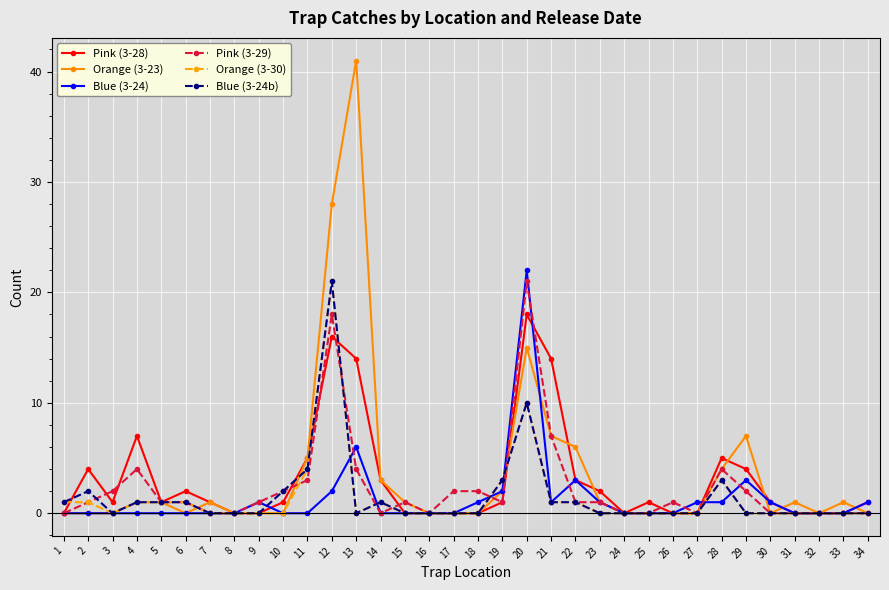

At how many categories does at least one series exceed 19?

3